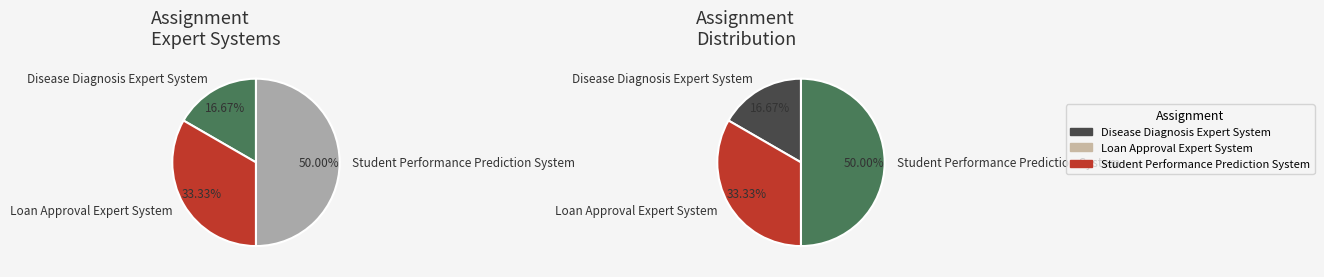

What is the ratio of the value at Loan Approval Expert System to the value at Disease Diagnosis Expert System?

2.0